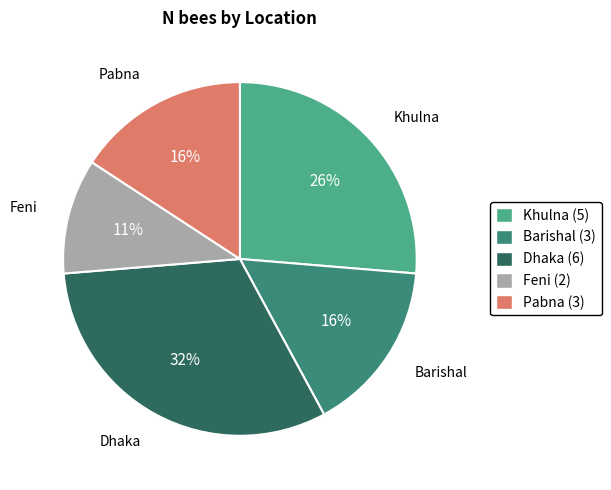

The Pabna slice represents 16% of the pie. True or false?

True